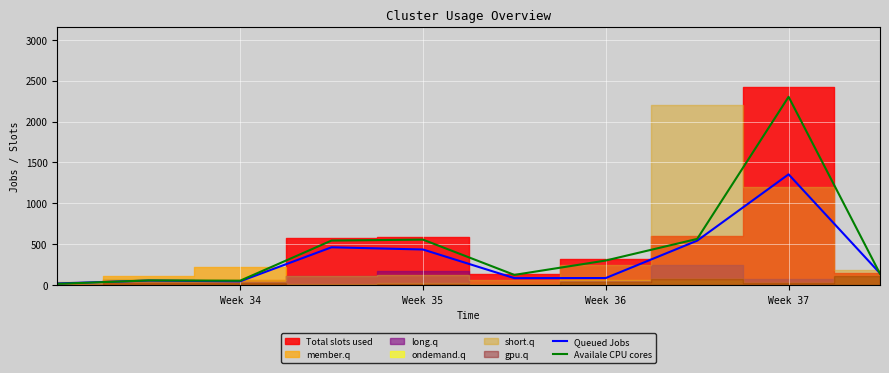

How many lines are shown in the chart?

2